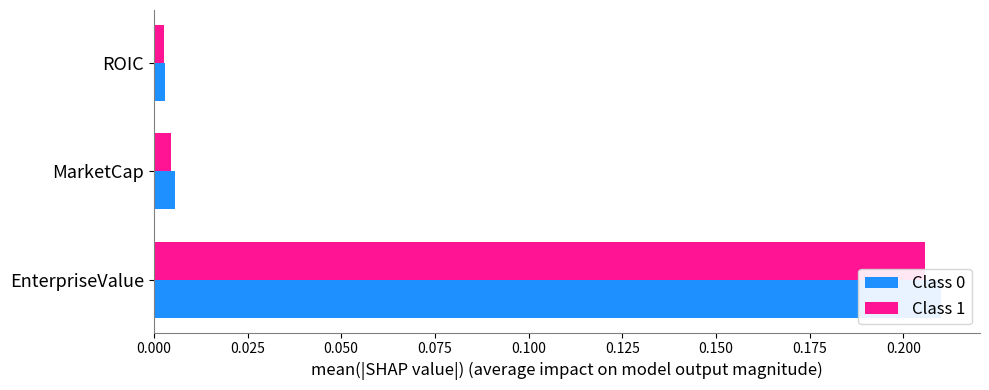

What is the value of the Class 1 bar at the 1st from the left?

0.2